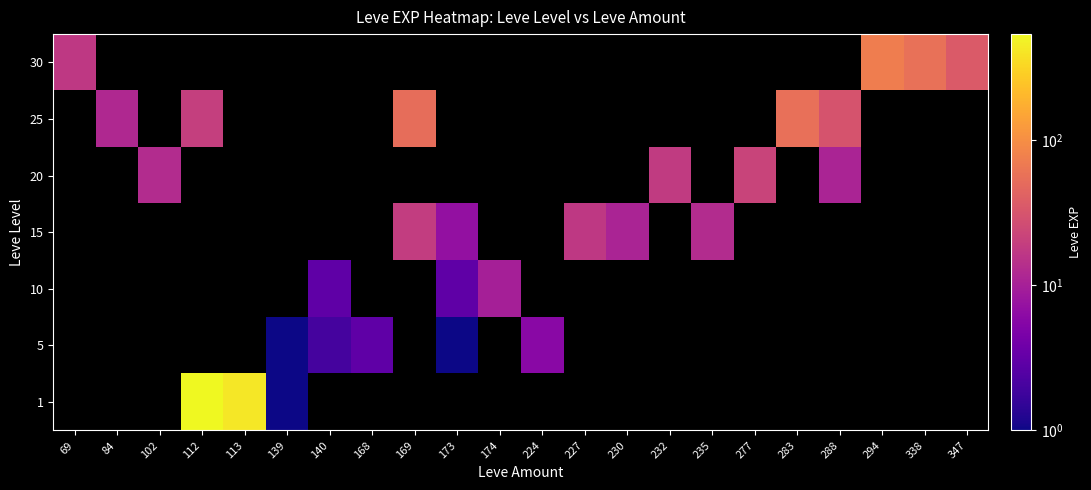

What is the smallest value displayed?

1.0